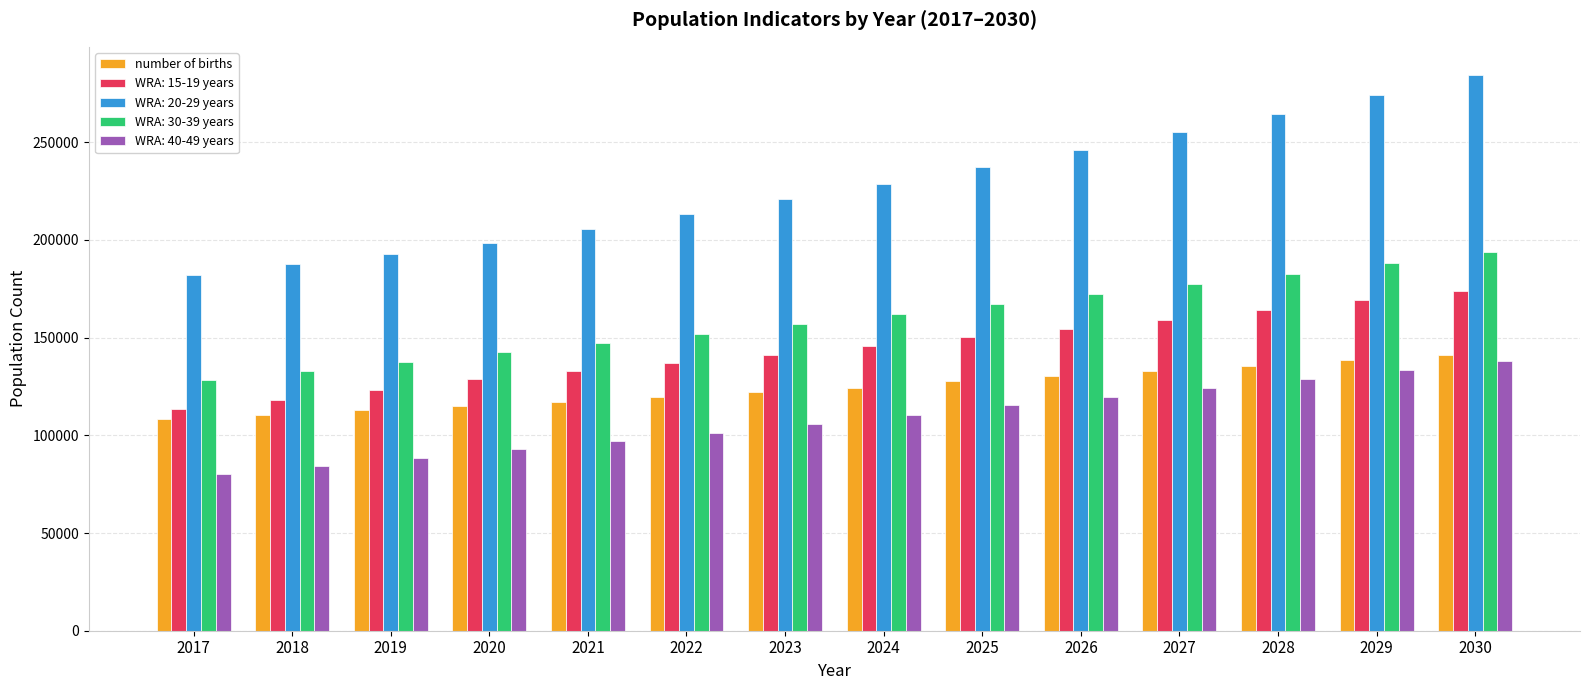

What is the minimum value shown in the chart?

80333.1